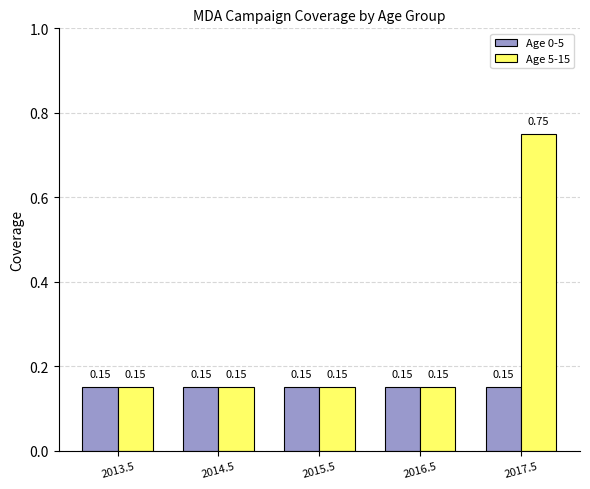

Which series has the widest spread of values?

Age 5-15